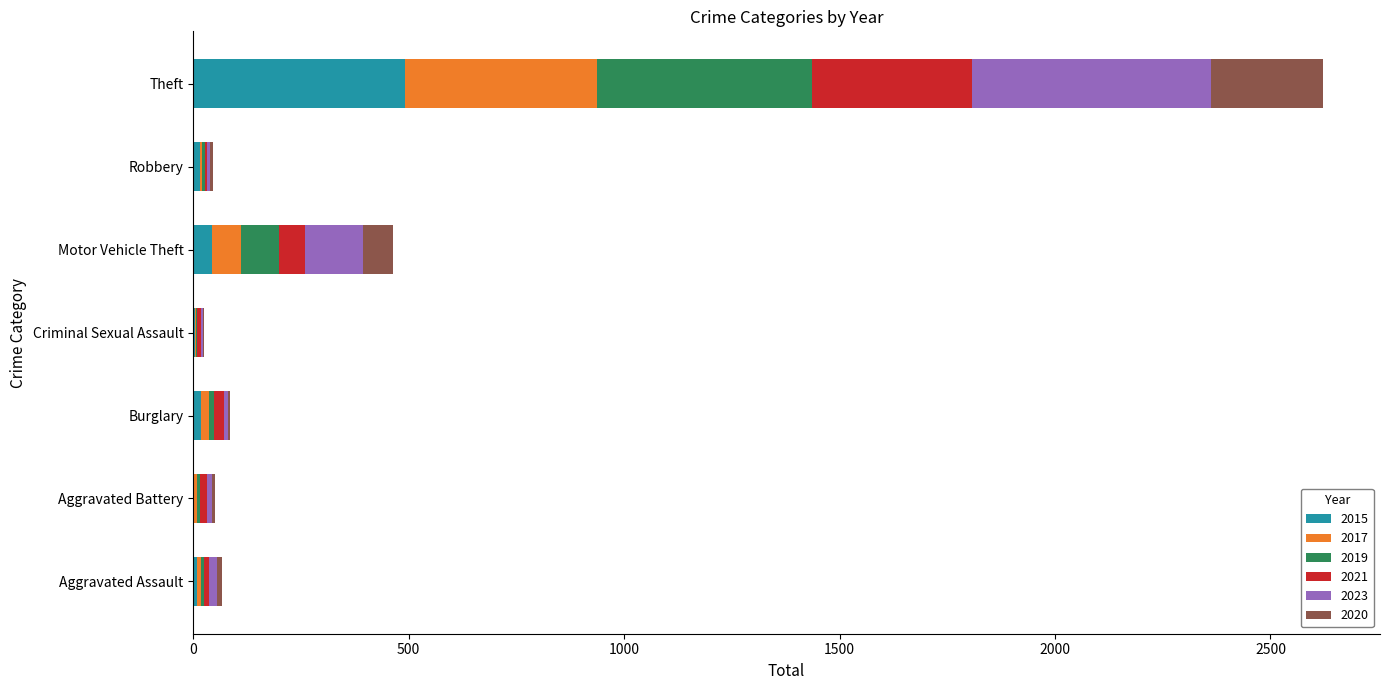

Count the number of data series in this chart.

6